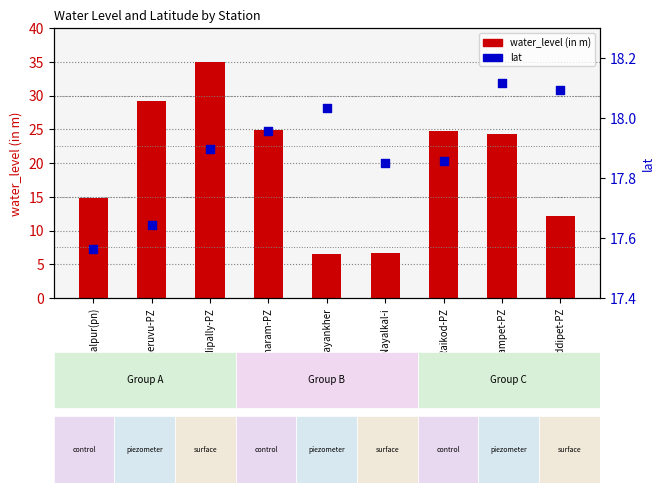

Which series contains the lowest Y value?

water_level (in m)